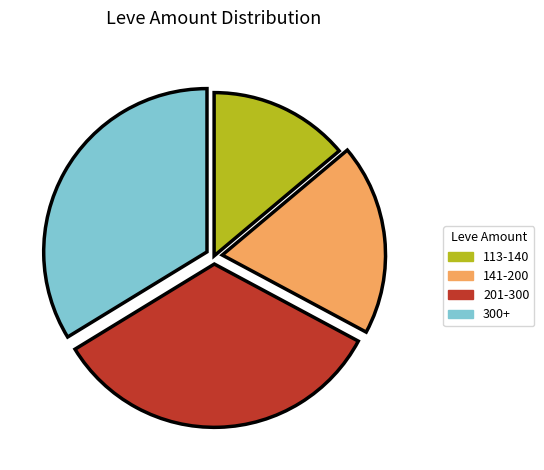

Is it true that 201-300 is 33% of the pie?

True